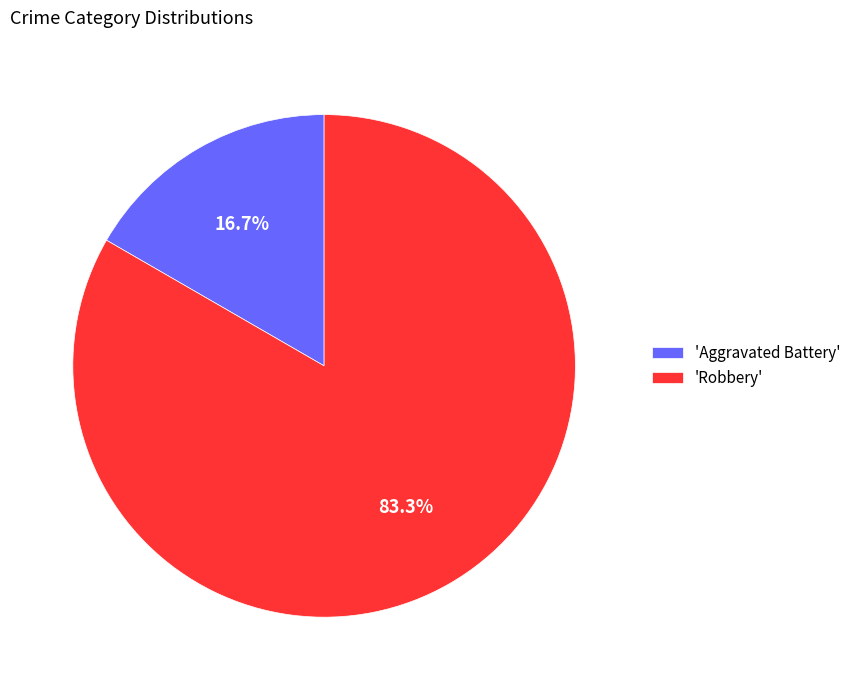

Does any single category account for the majority?

Yes